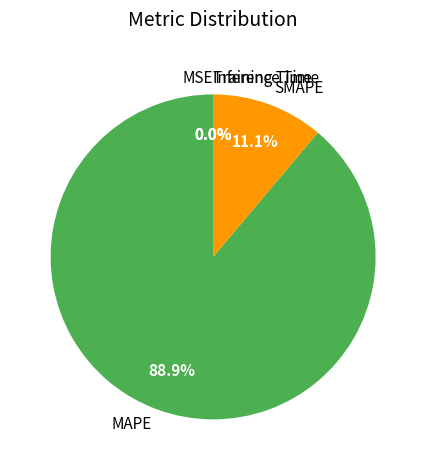

True or false: SMAPE accounts for 11% of the total.

True